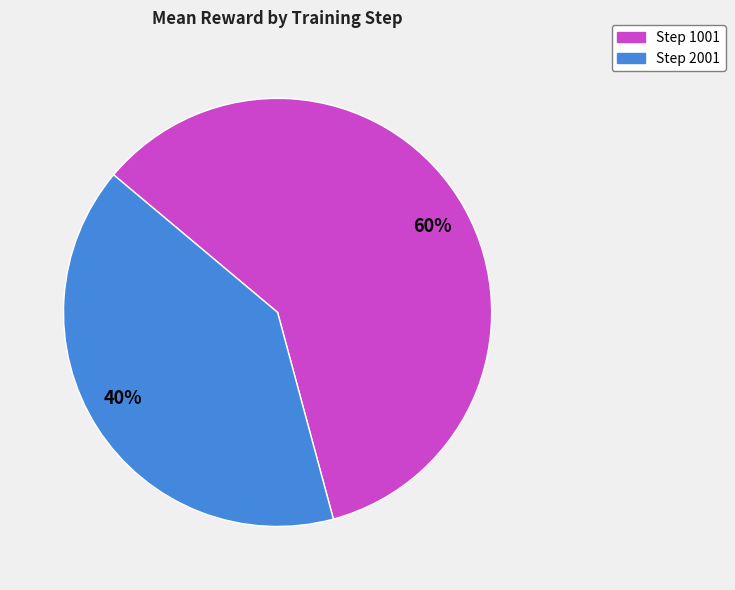

How many slices are in this pie chart?

2